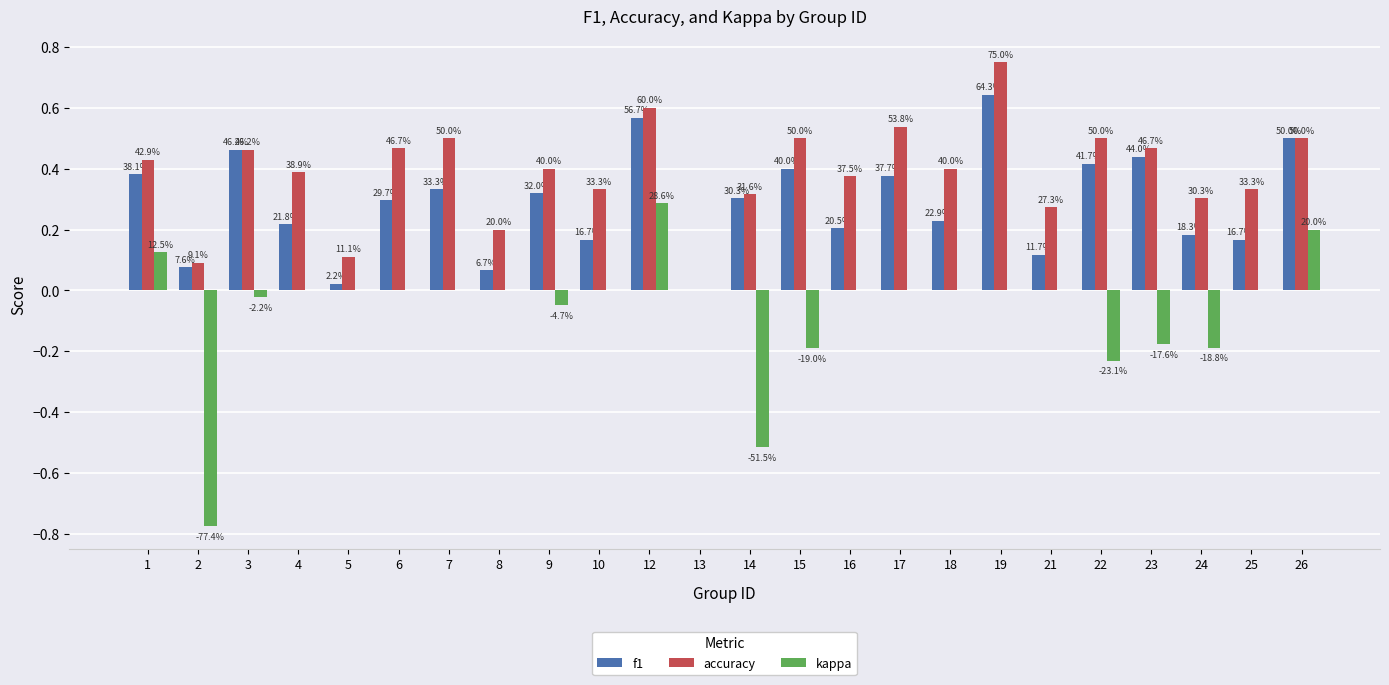

Does the chart contain stacked bars?

No